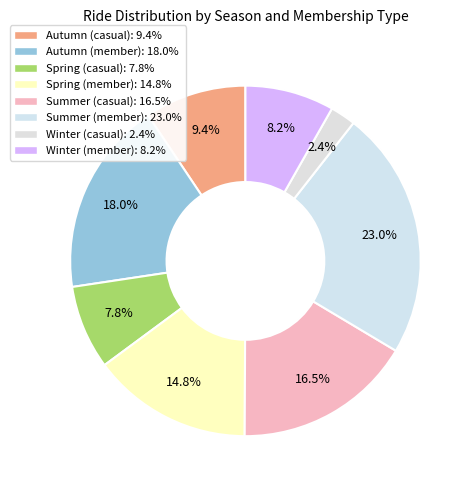

How many slices are in this pie chart?

8